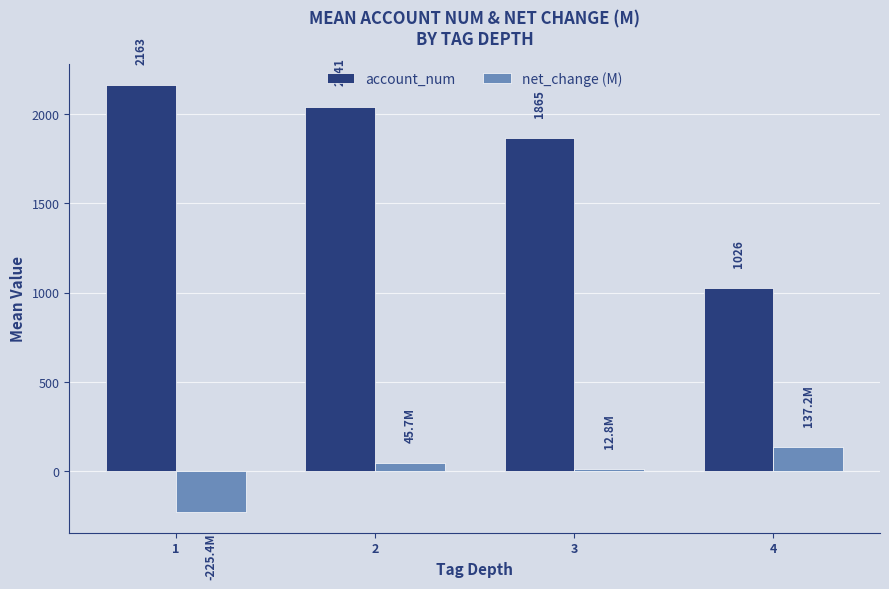

What value does the account_num series have at 2?

2041.2